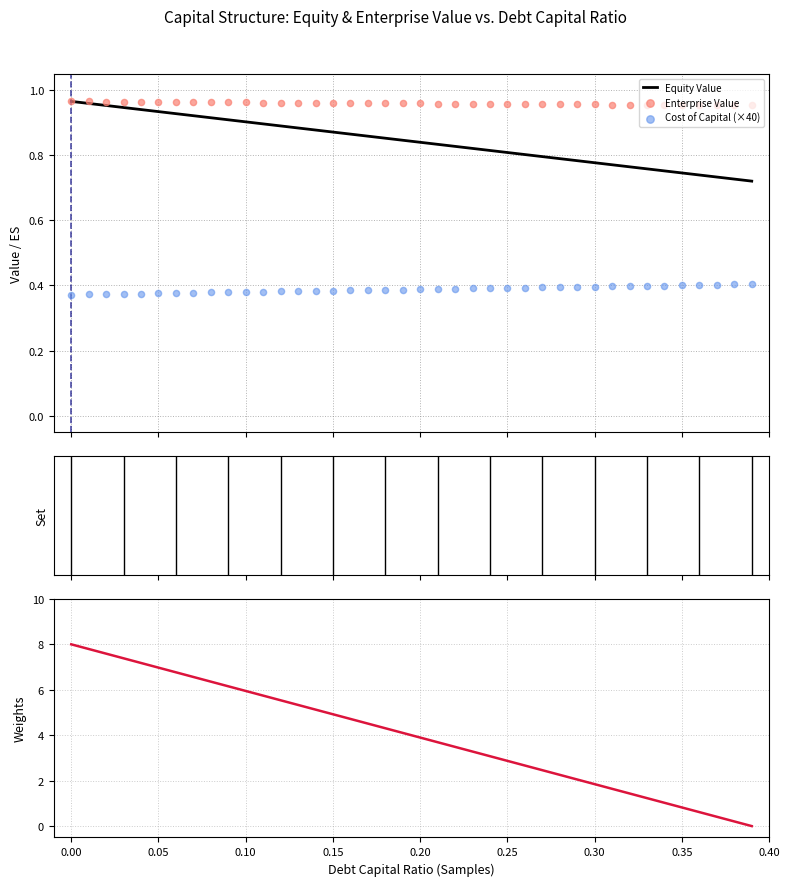

Which series contains the highest Y value?

Weights